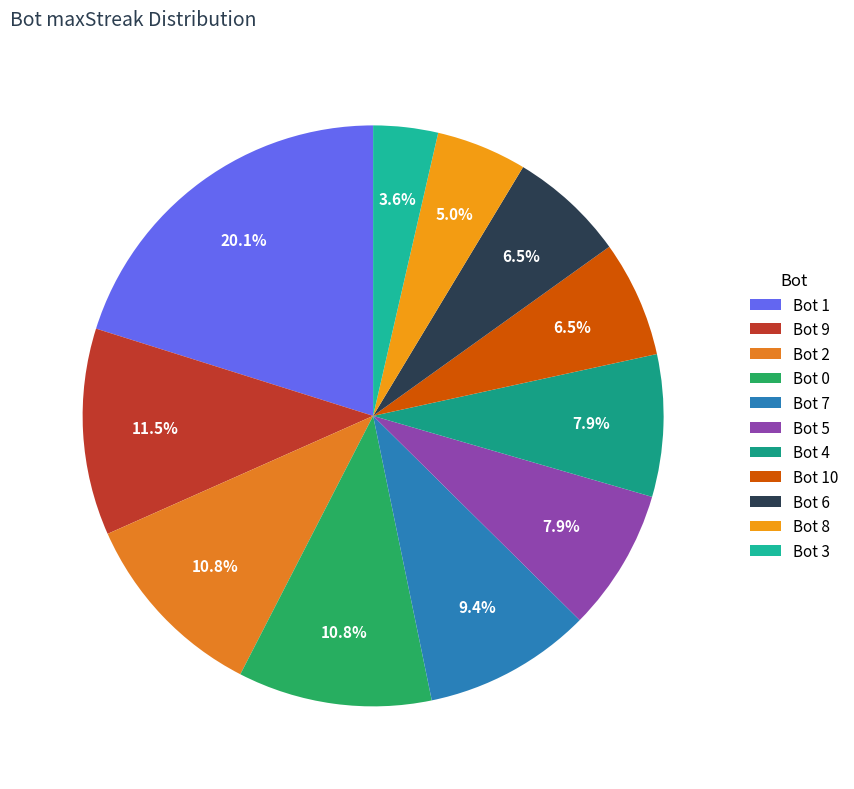

How many slices are in this pie chart?

11